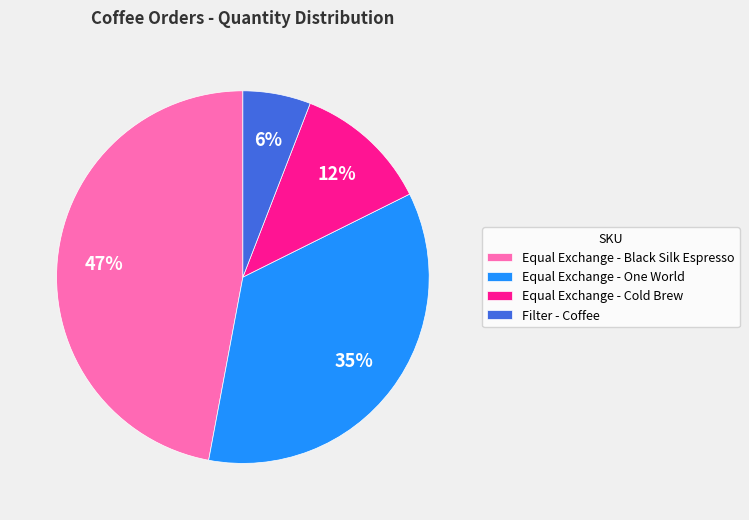

Count the number of slices in the pie.

4